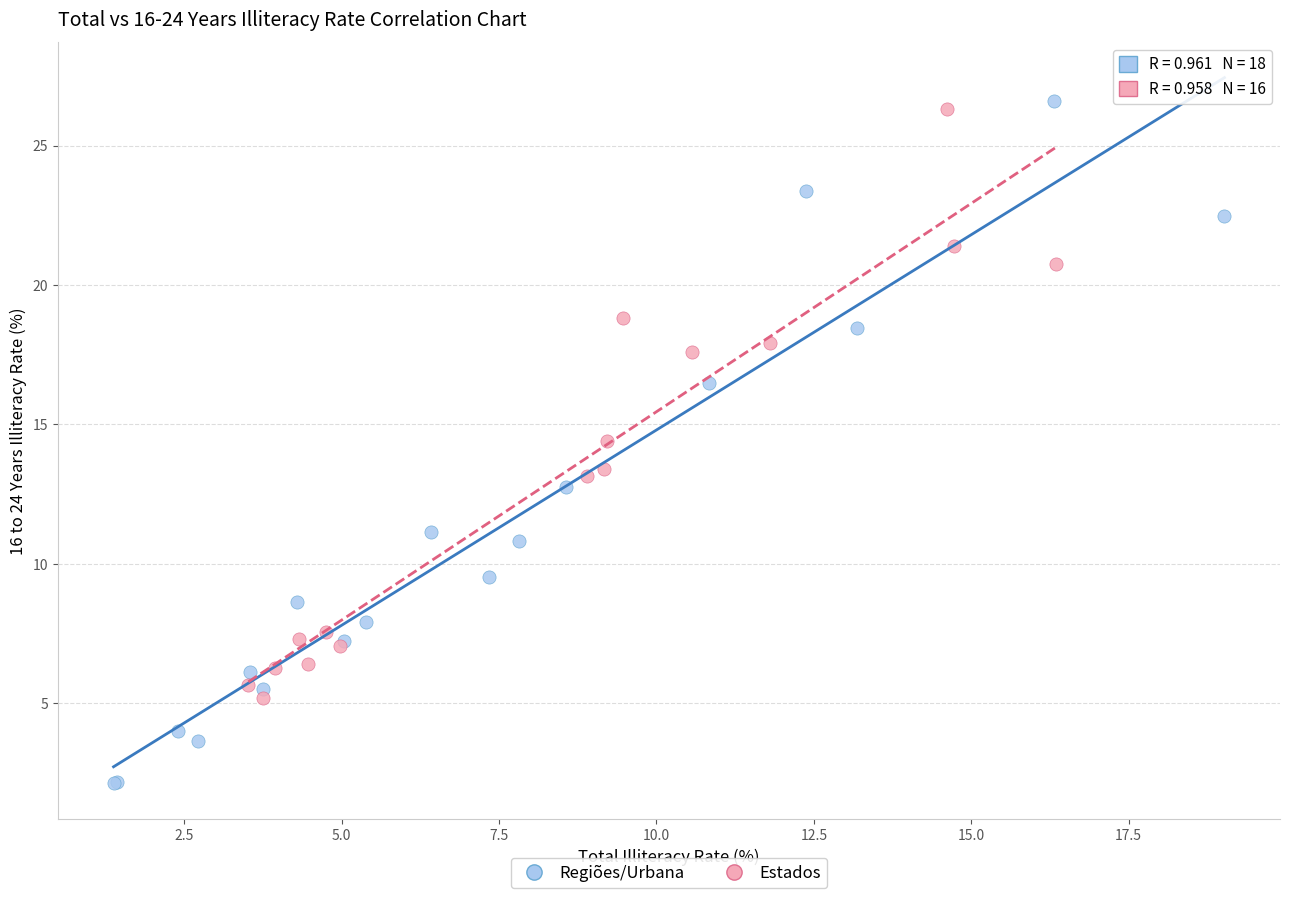

Which series reaches the minimum Y coordinate?

Regiões/Urbana